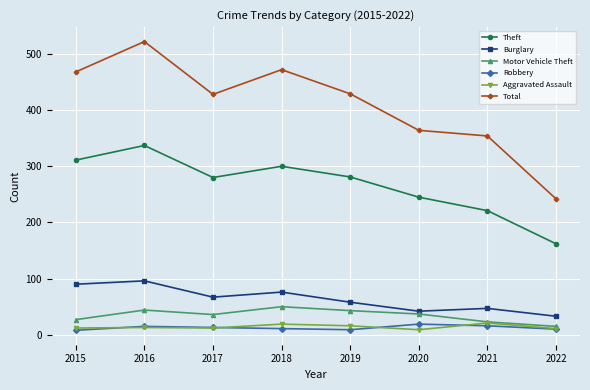

Is this an area chart (filled region under the line)?

No